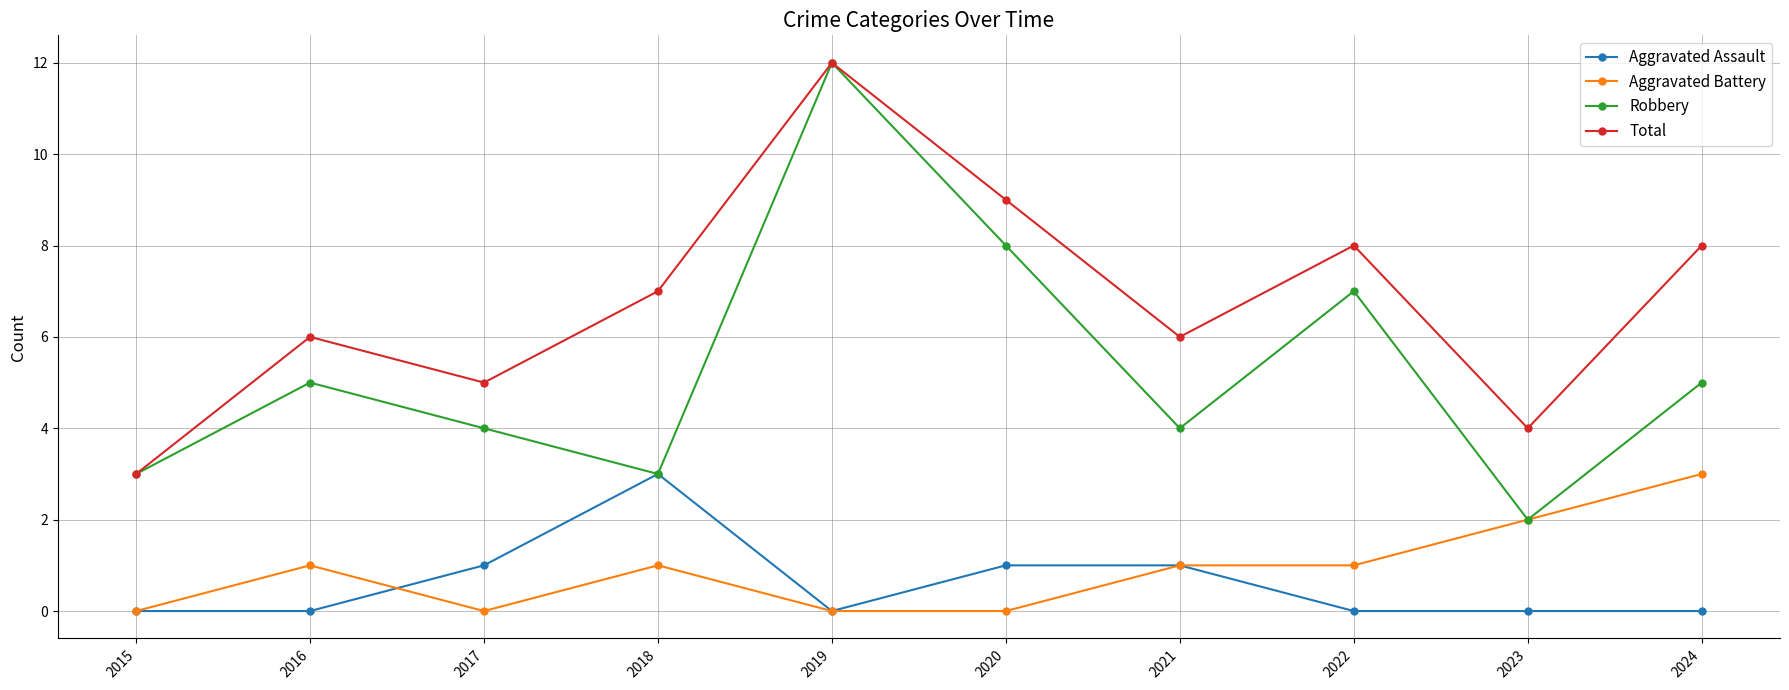

Which series has the largest total across all categories?

Total